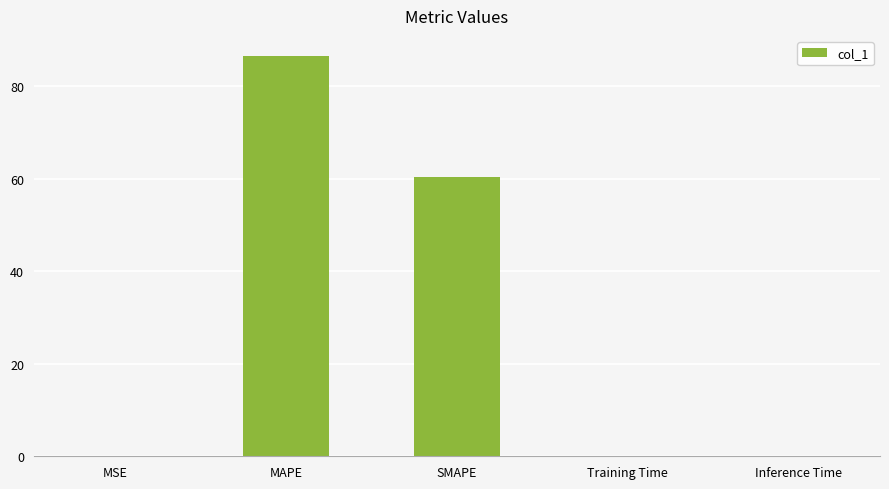

Which category has the highest value across all series?

MAPE